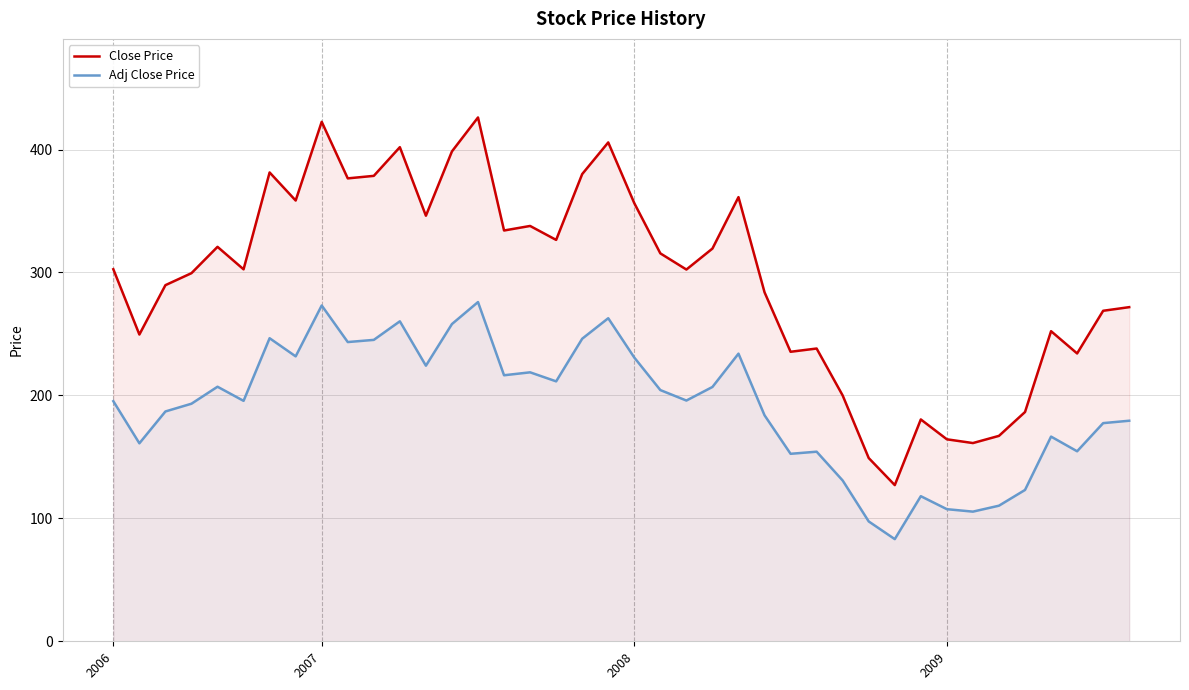

Where does the Close Price series first go above 302?

2006